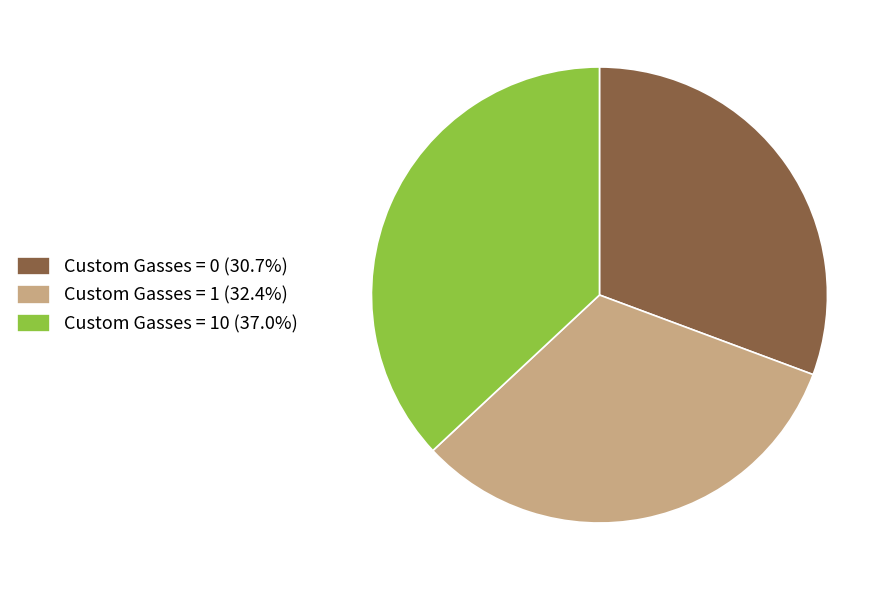

Count the number of slices in the pie.

3